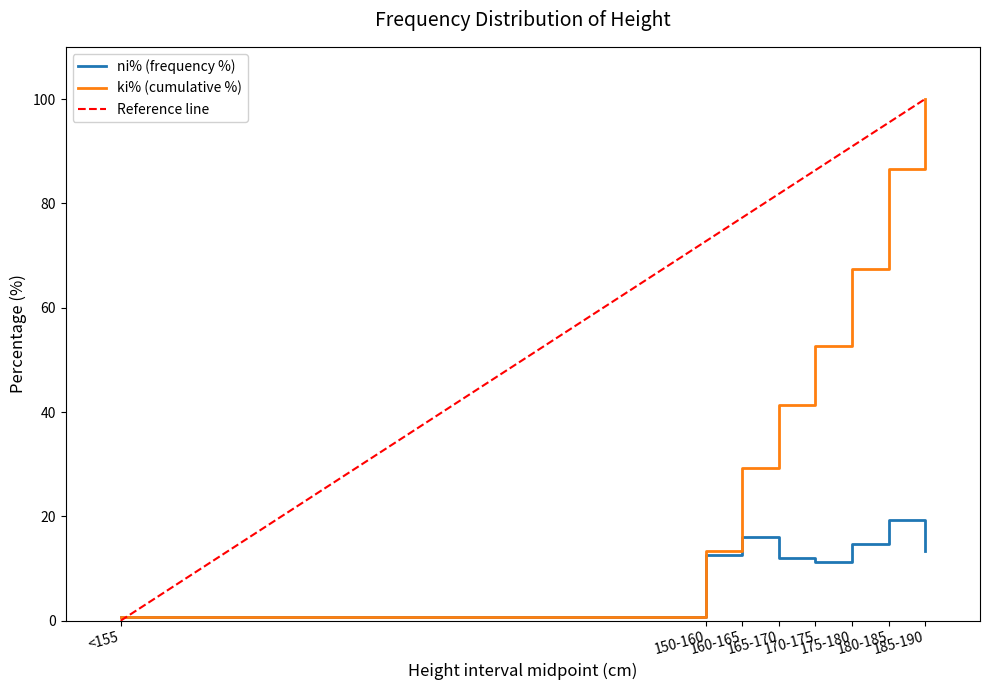

How many interior local valleys does the ni% (frequency %) series have?

1